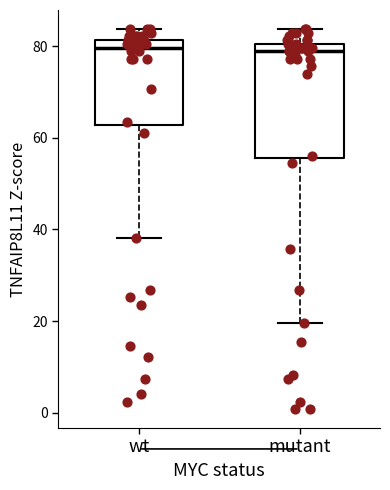

Where does the median line of the box for mutant sit on the y-axis? The values are not printed on the chart, so give them approximately, as read against the axis.

78